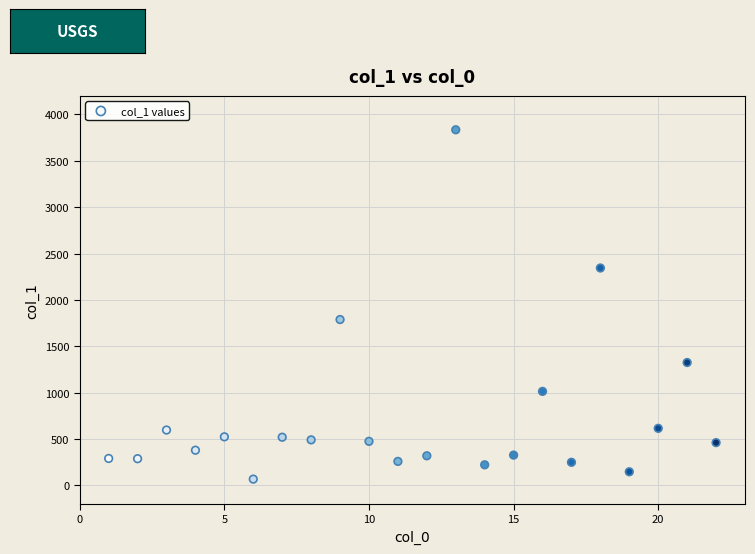

What is the range of X values (max minus min)?

21.0